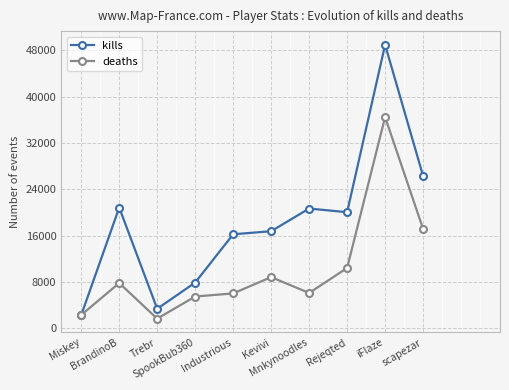

What is the approximate value of deaths at Kevivi, to the nearest 50?

8850